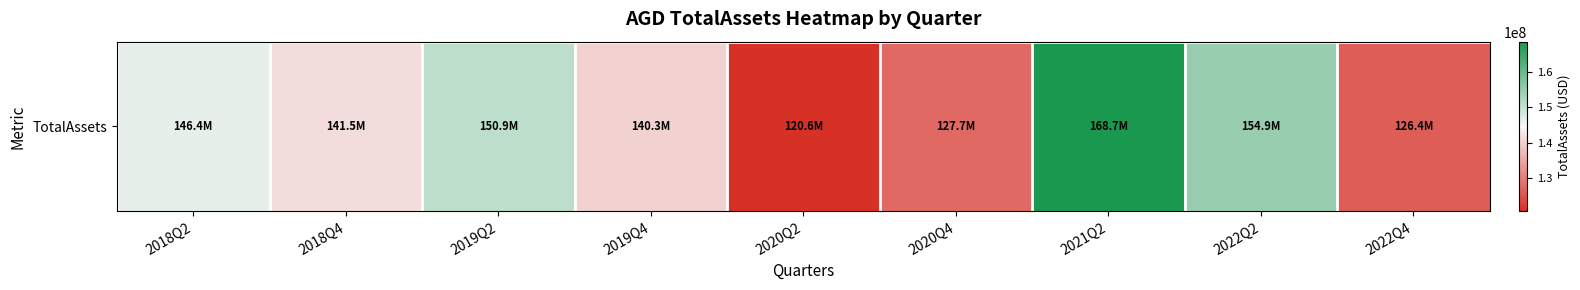

Reading left to right, extract all data points from this chart.

146437975	141490948	150855833	140266458	120620573	127724345	168660958	154913833	126398870